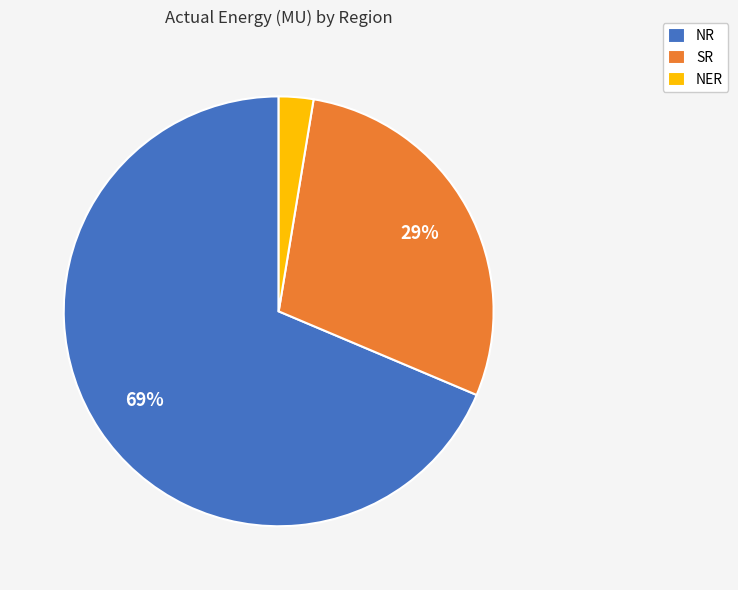

What is the largest slice in the pie chart?

NR